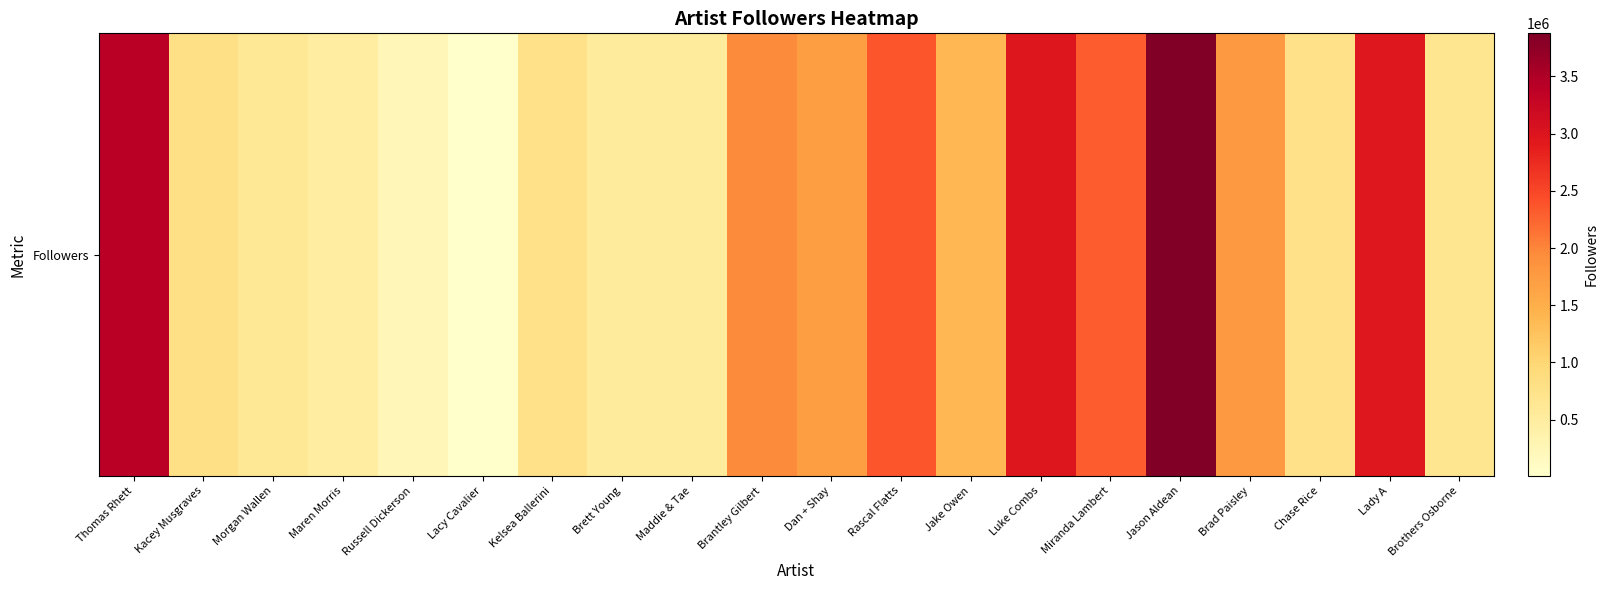

List the labels in order of value, smallest first.

Lacy Cavalier, Russell Dickerson, Maren Morris, Brett Young, Maddie & Tae, Morgan Wallen, Brothers Osborne, Chase Rice, Kelsea Ballerini, Kacey Musgraves, Jake Owen, Dan + Shay, Brad Paisley, Brantley Gilbert, Miranda Lambert, Rascal Flatts, Lady A, Luke Combs, Thomas Rhett, Jason Aldean